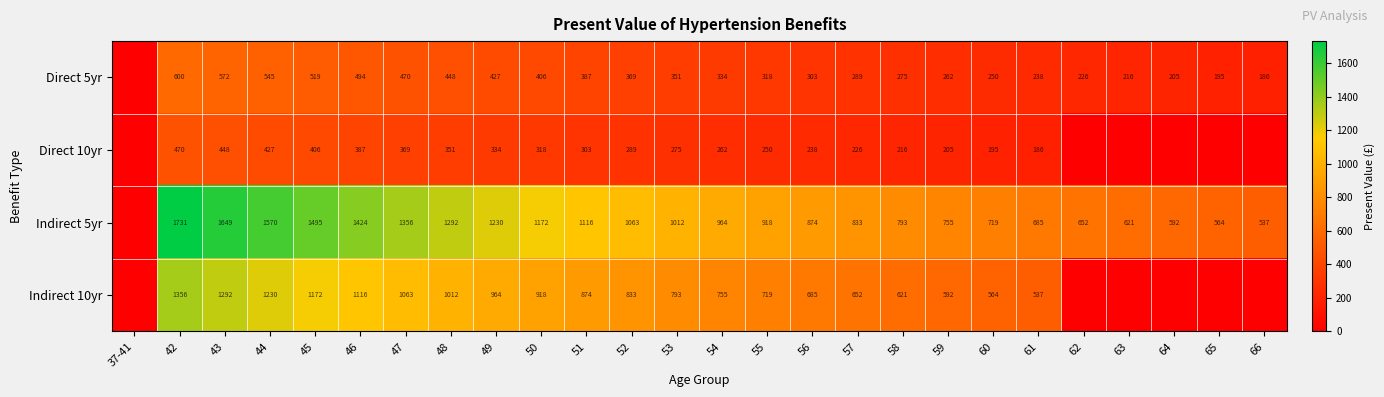

The value of Direct 5yr at 53 is 351. True or false?

True